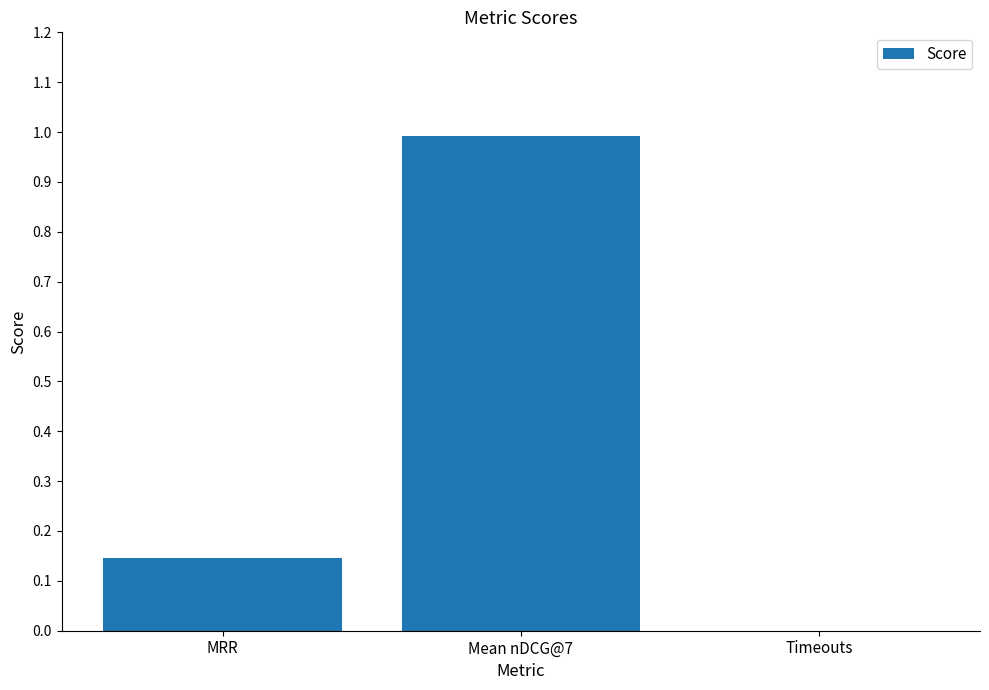

What is the sum of all values?

1.1